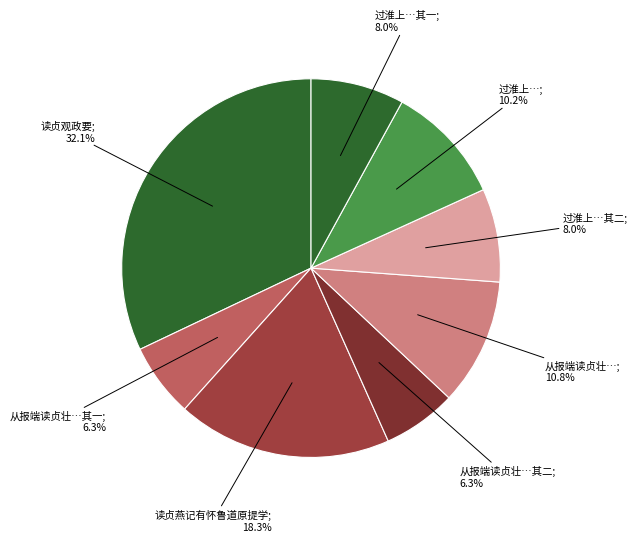

Count the number of slices in the pie.

8